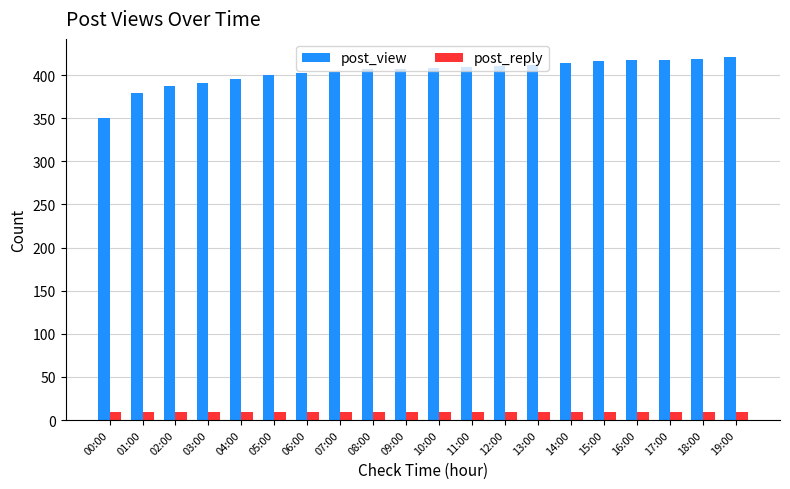

What is the difference between the maximum and second lowest values in the post_view series?

42